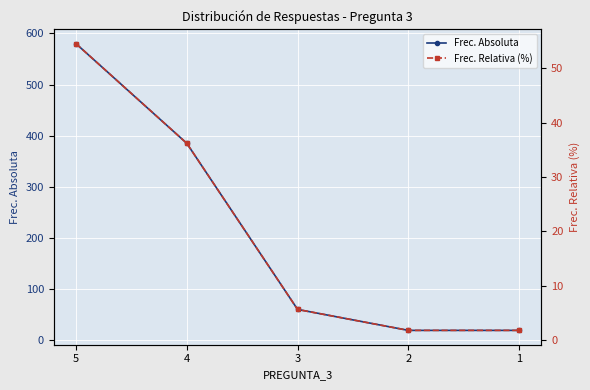

Which category has the highest value across all series?

5